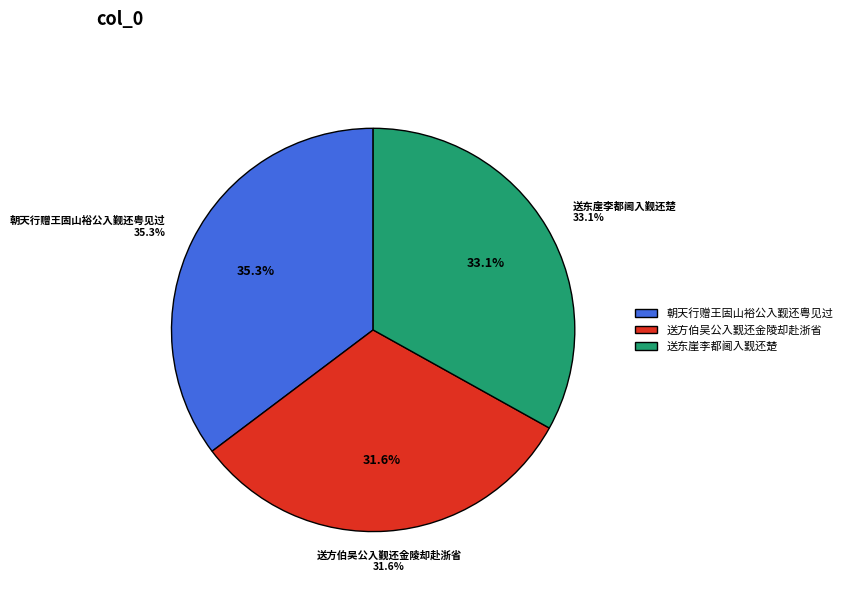

Count the number of slices in the pie.

3